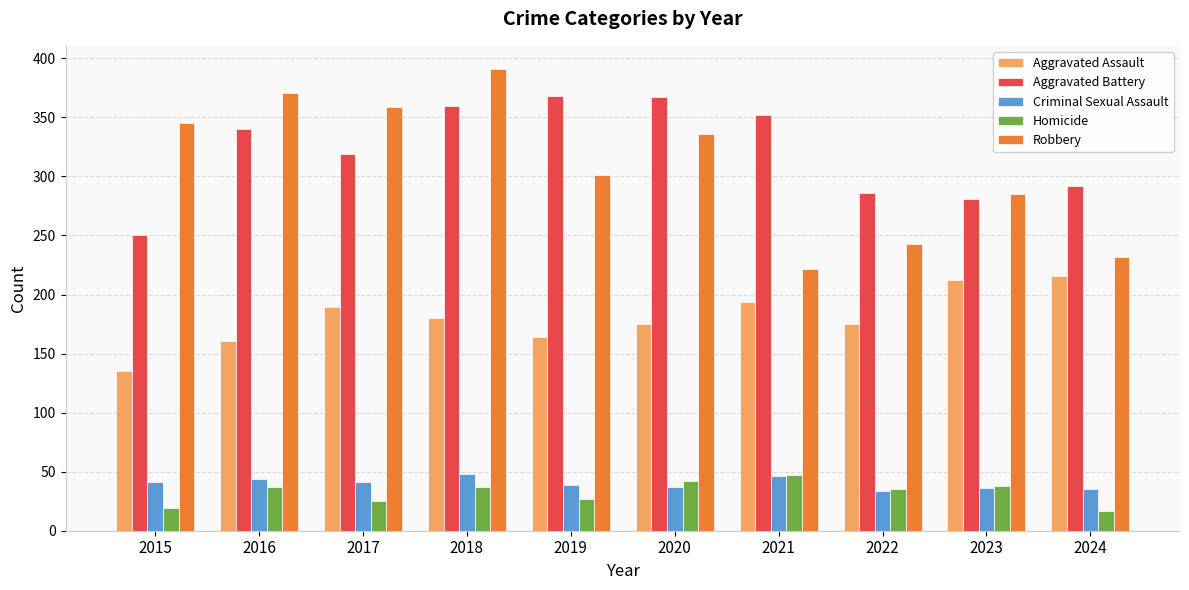

What is the average value of the Homicide series?

32